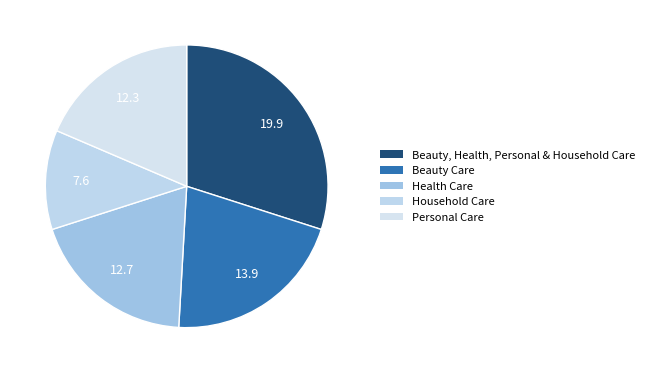

Combined, do Household Care and Beauty Care account for over 50%?

No